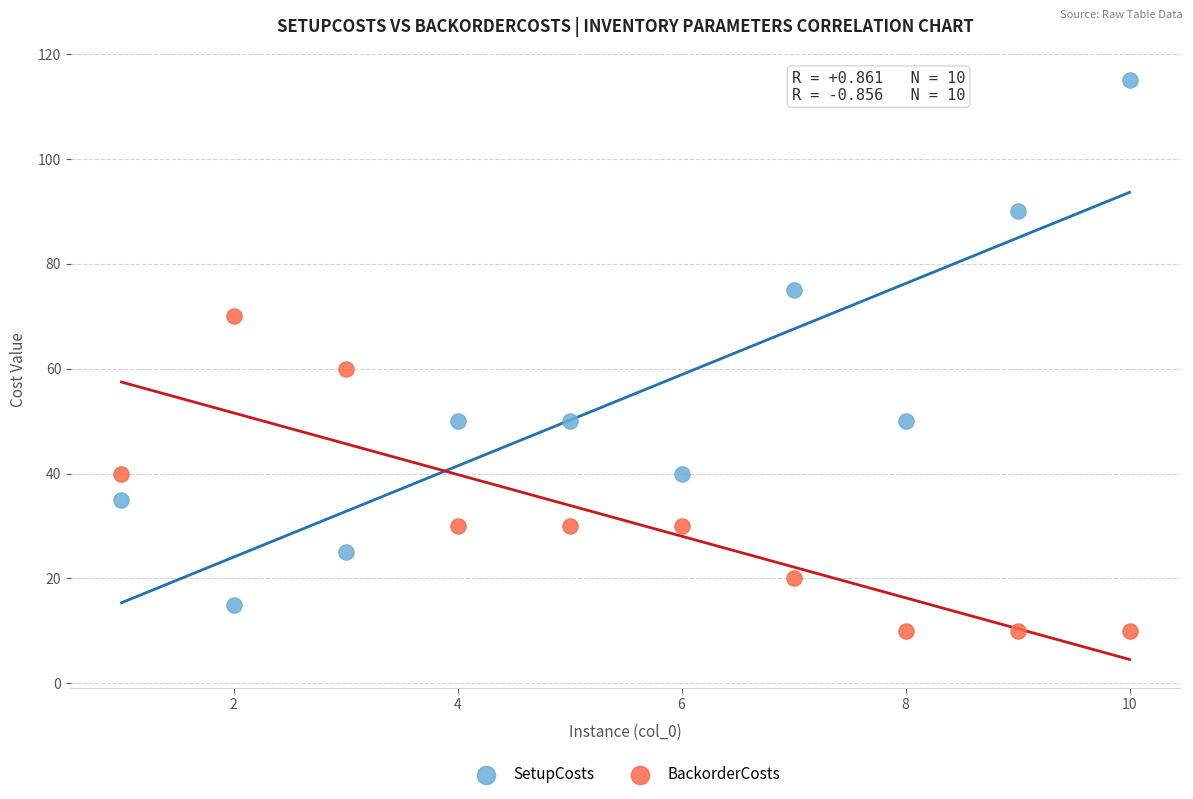

Across all data points, what is the range of Y values (max minus min)?

105